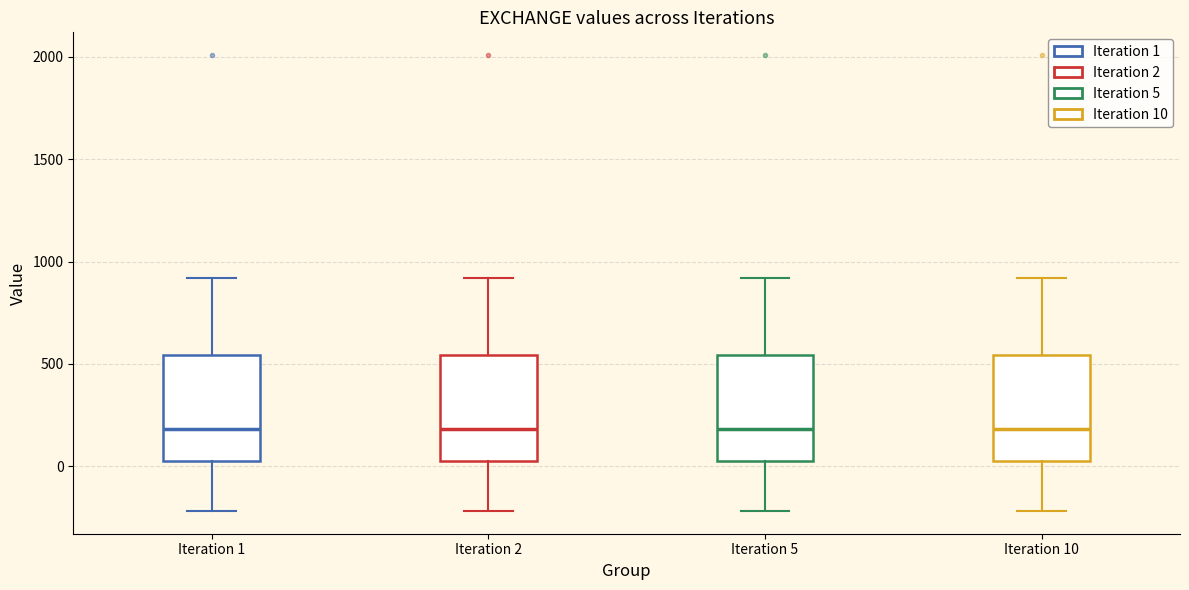

Reading left to right, transcribe this box plot: for each box, give where its median line is, the range the box spans, and where its two whiskers end, as read against the y-axis. The values are not printed on the chart, so give them approximately, as read against the axis.

Iteration 1: median 200, box 50 to 550, whiskers -200 to 900
Iteration 2: median 200, box 50 to 550, whiskers -200 to 900
Iteration 5: median 200, box 50 to 550, whiskers -200 to 900
Iteration 10: median 200, box 50 to 550, whiskers -200 to 900